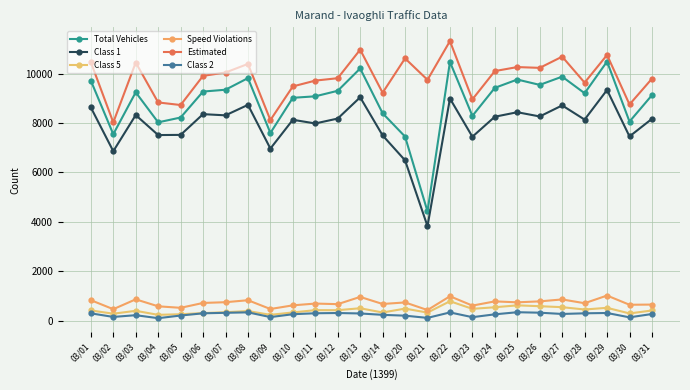

True or false: Class 2 and Class 5 intersect in this chart.

False